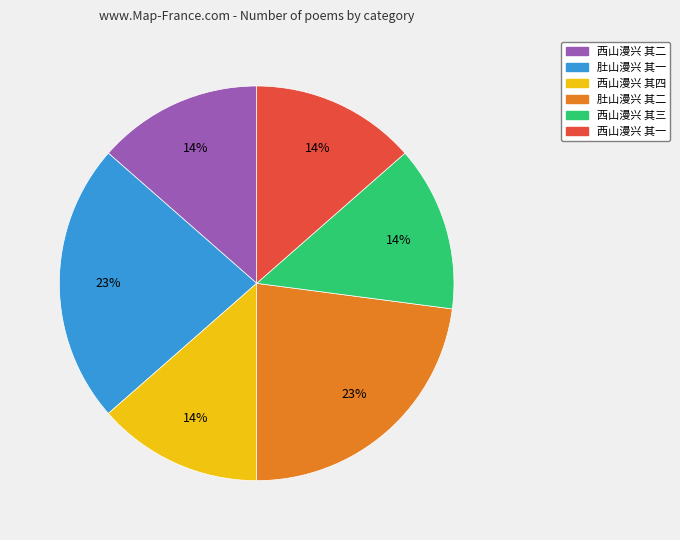

Is there a majority slice in this chart?

No